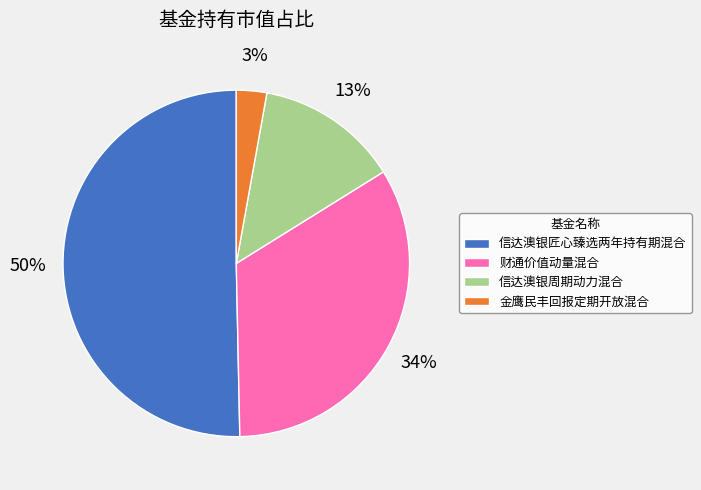

What percentage is the 信达澳银周期动力混合 slice, to the nearest percent?

13%